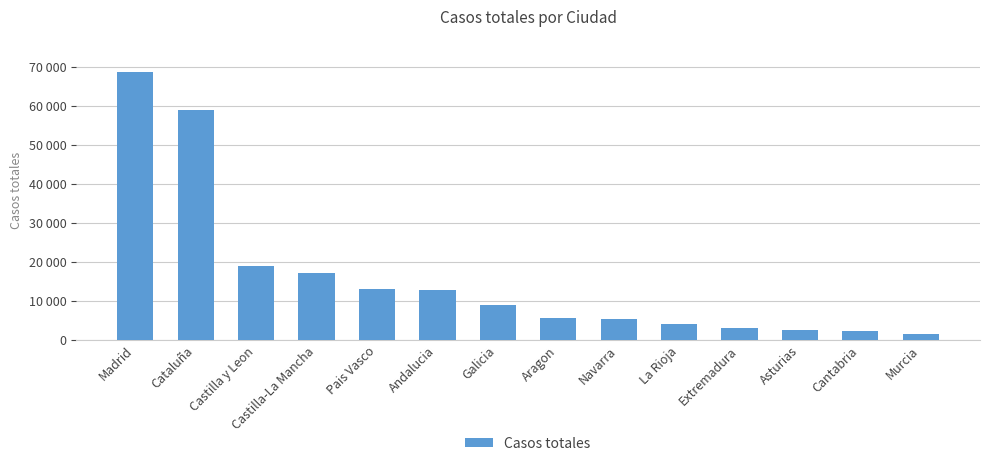

What is the change in value from Andalucia to La Rioja?

-8628